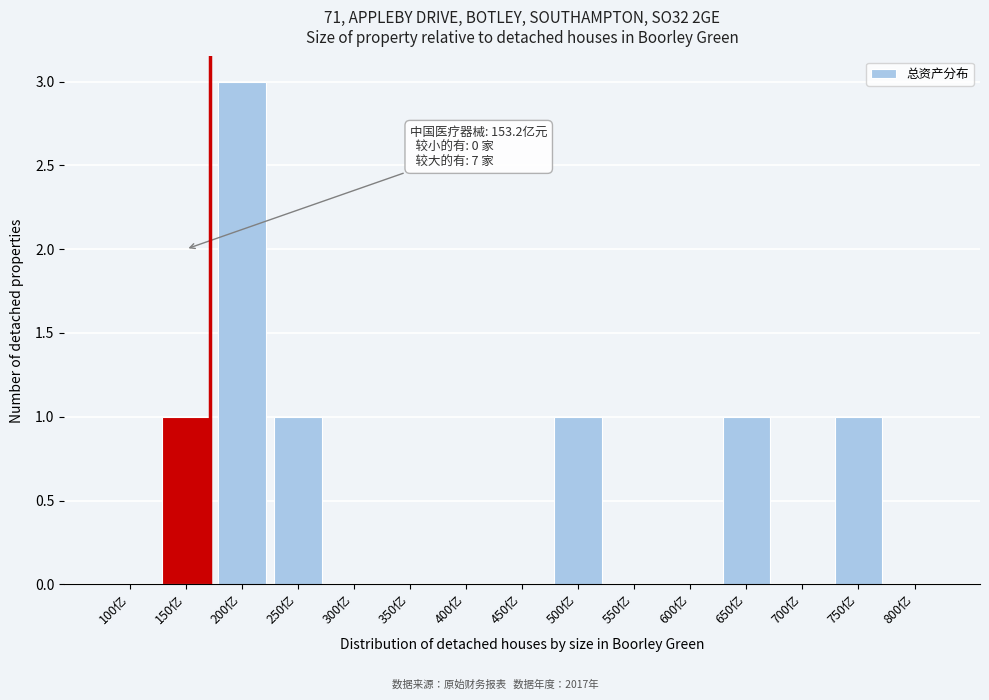

Reading right to left, transcribe all the data shown in this chart.

800亿=0	750亿=1	700亿=0	650亿=1	600亿=0	550亿=0	500亿=1	450亿=0	400亿=0	350亿=0	300亿=0	250亿=1	200亿=3	150亿=1	100亿=0